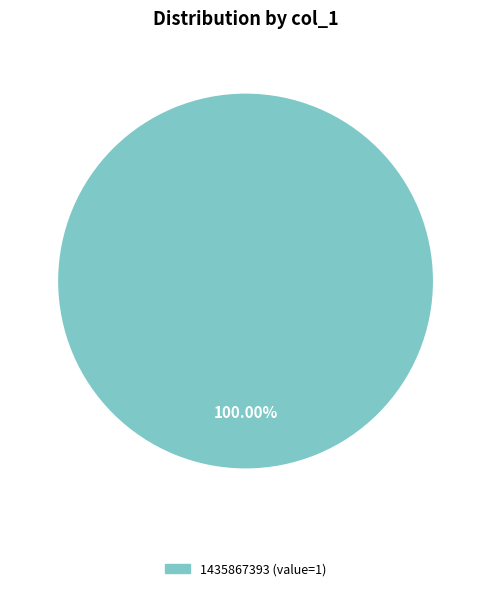

Is there a majority slice in this chart?

Yes